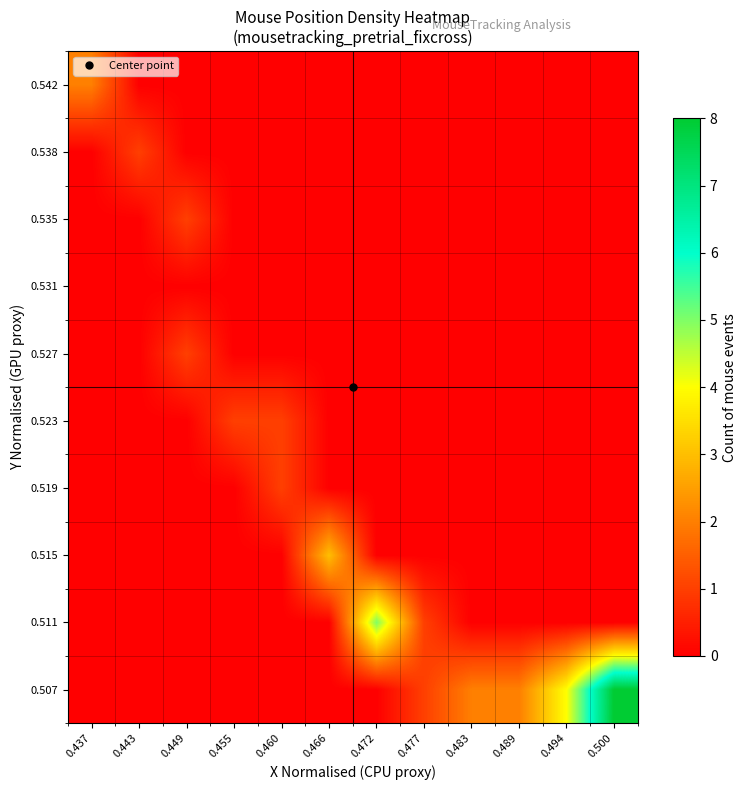

Which label corresponds to the largest value in the chart?

0.500